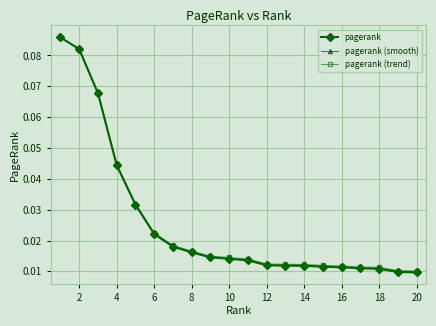

At how many categories does at least one series exceed 0?

20